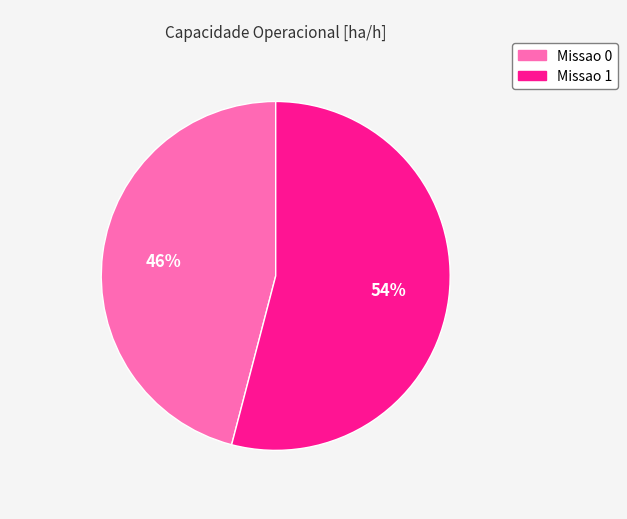

Approximately how many times larger is the value at Missao 1 compared to Missao 0?

1.2